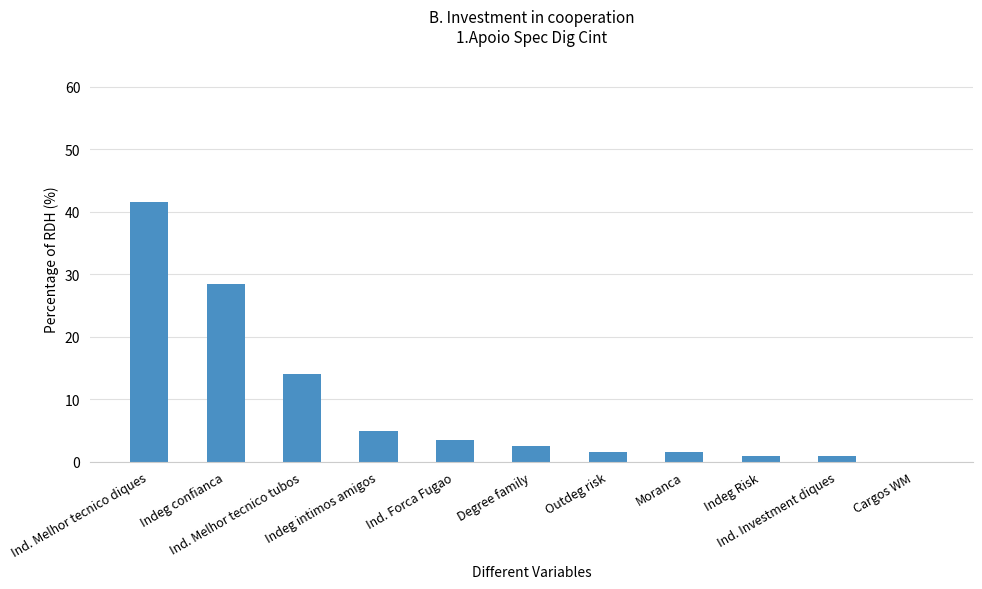

What is the greatest value displayed?

41.5